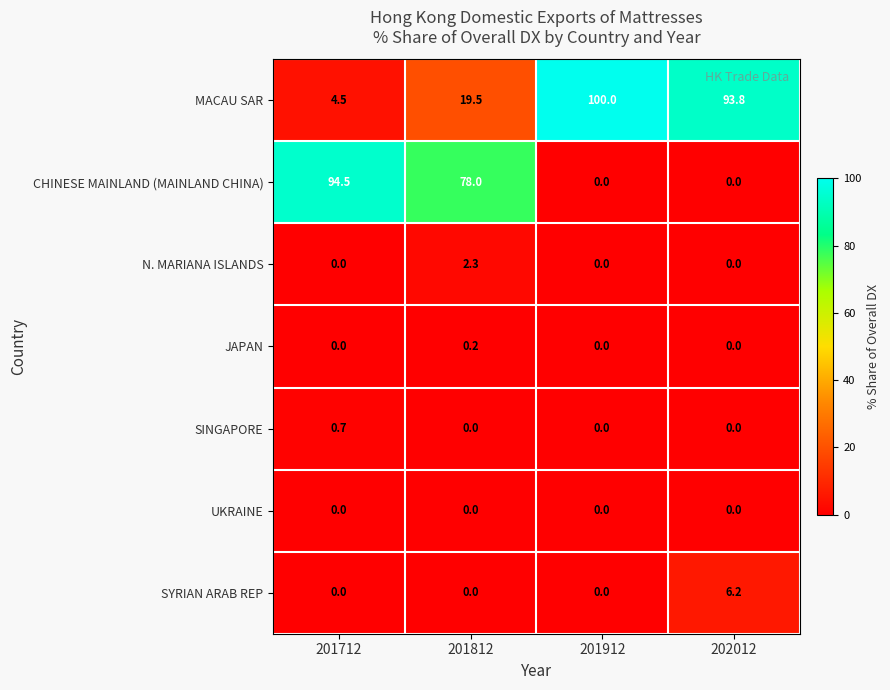

At which label is MACAU SAR closest to 52?

201812